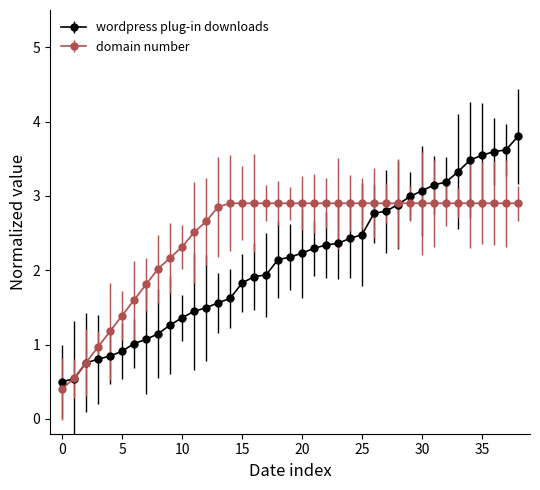

What is the minimum value shown in the chart?

0.4